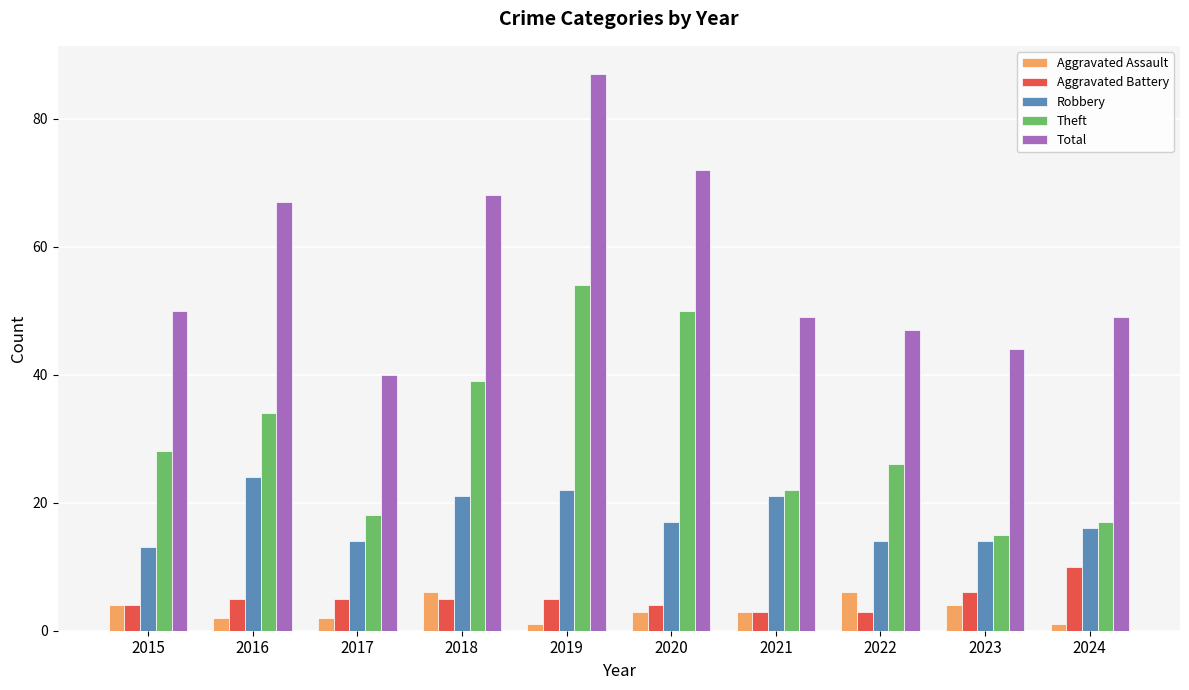

Which series has the largest total across all categories?

Total